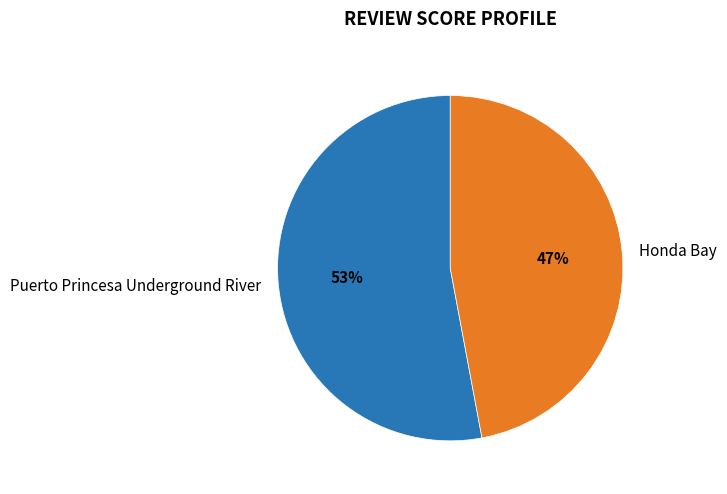

What percentage is the Puerto Princesa Underground River slice, to the nearest percent?

53%